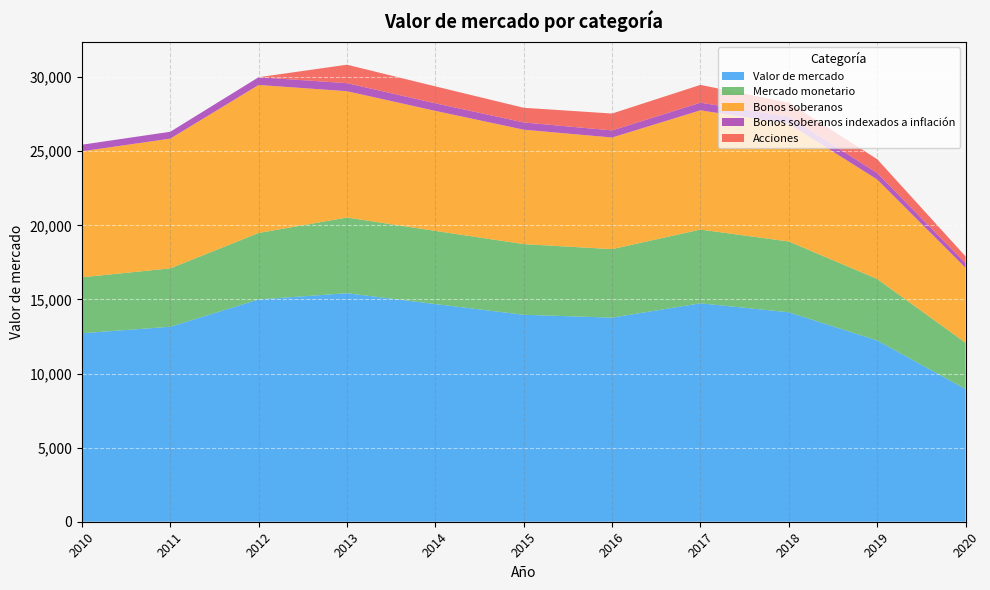

Reading right to left, extract all data points from this chart.

Valor de mercado: 8955	12233	14134	14739	13772	13966	14689	15419	14998	13157	12720
Mercado monetario: 3122	4149	4777	4976	4622	4767	4935	5108	4488	3939	3774
Bonos soberanos: 5058	6716	7939	8046	7532	7721	8099	8524	9987	8756	8501
Bonos soberanos indexados a inflación: 312	430	488	515	479	489	512	542	522	461	445
Acciones: 463	939	930	1202	1139	990	1142	1246	0	0	0